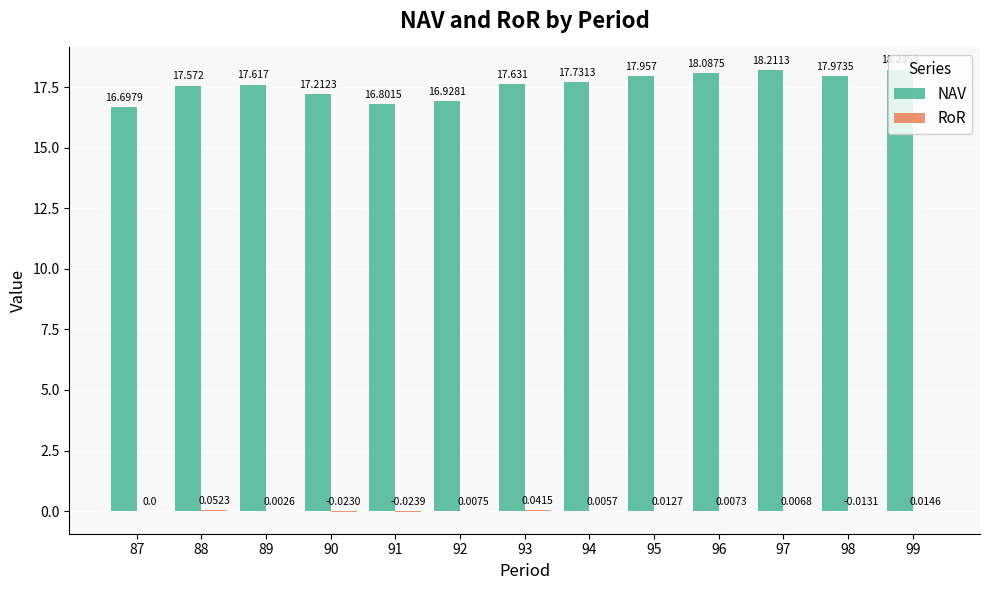

Which series has the largest total across all categories?

NAV